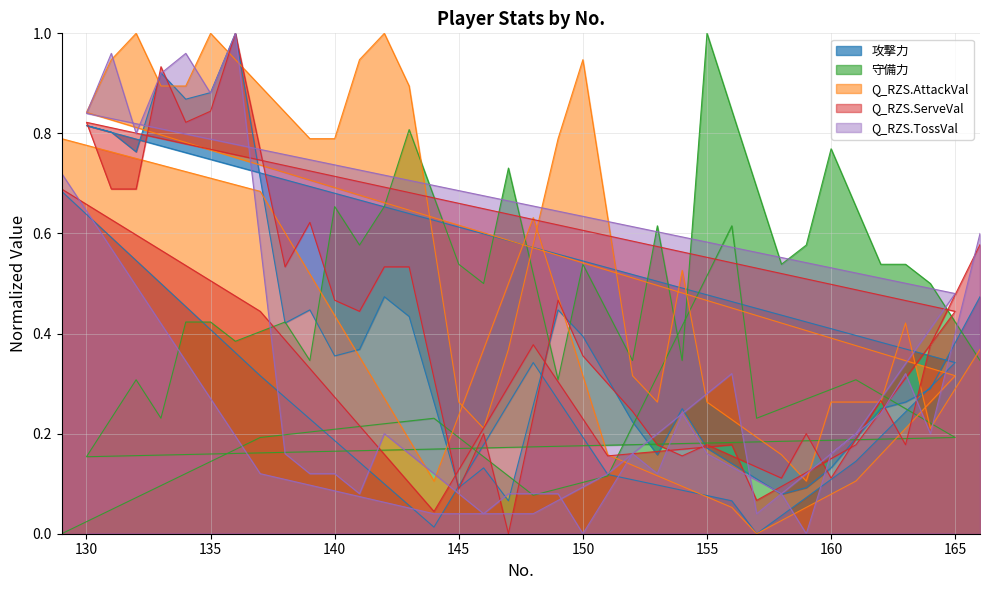

True or false: Q_RZS.TossVal has a value of 0.3 at 142.

False